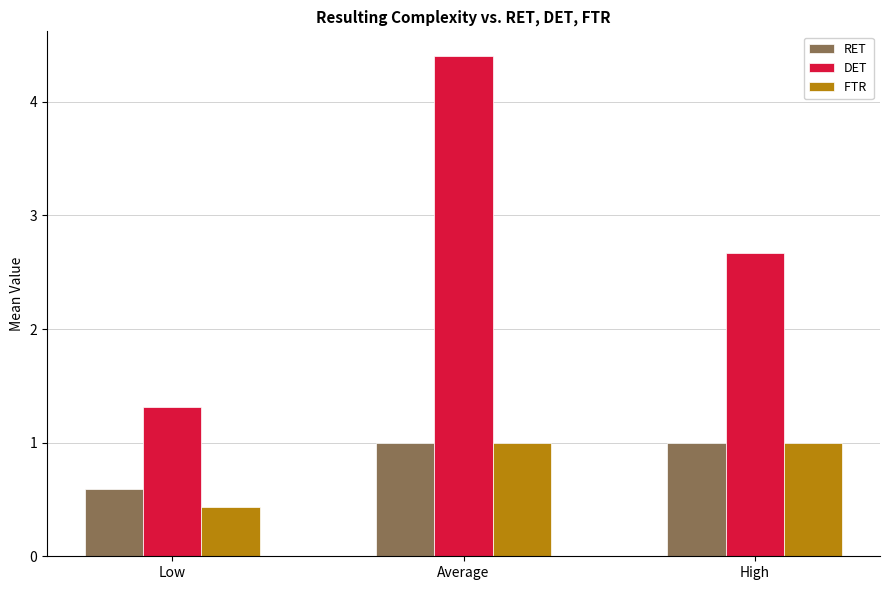

Count the number of categories in the chart.

3